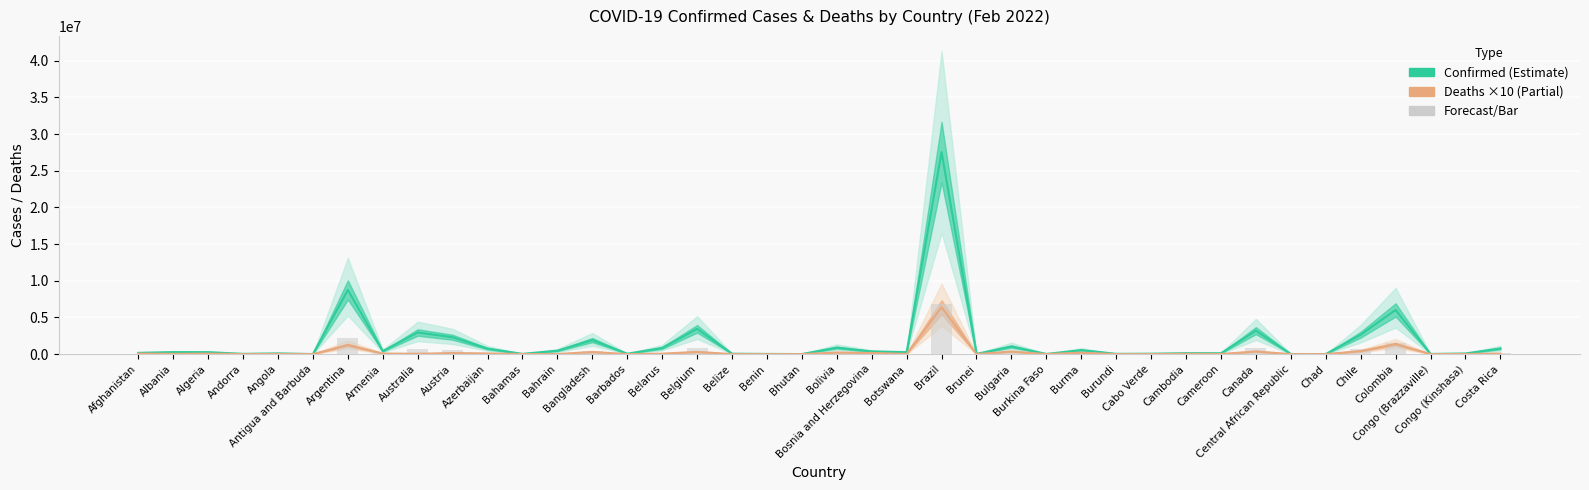

What is the sum of the Bar (25% Confirmed) values at Canada and Bangladesh?

1279335.8